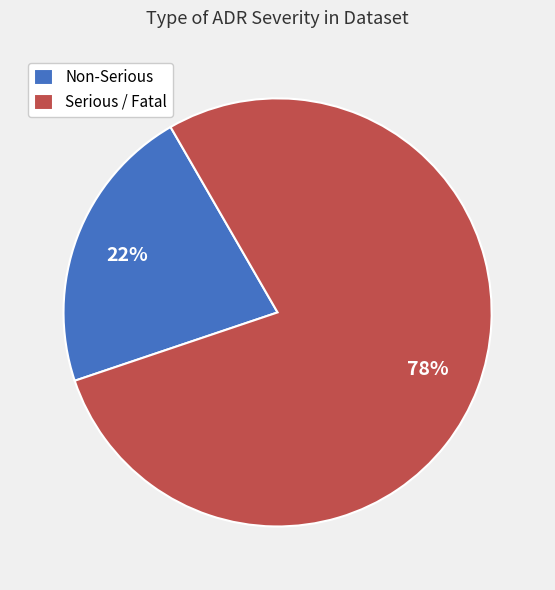

Does any single category account for the majority?

Yes